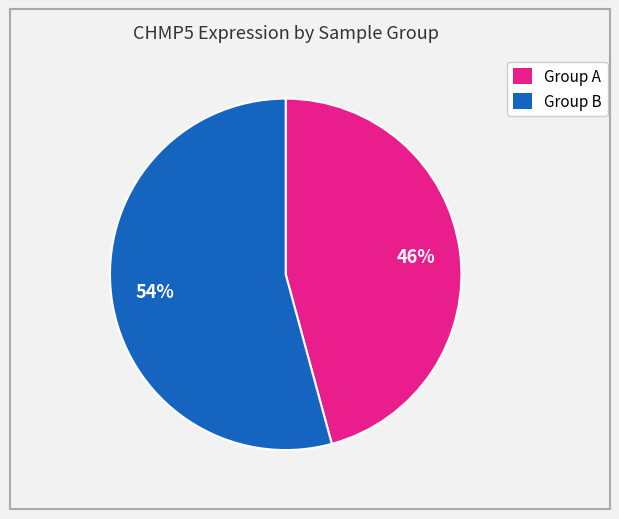

Does any single category account for the majority?

Yes